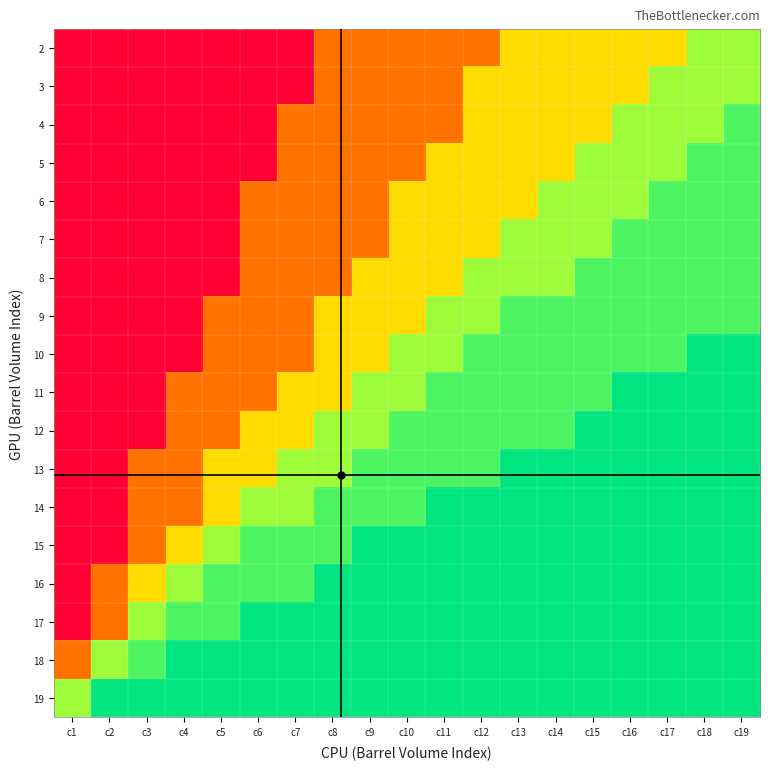

Rank the series at c2 from lowest to highest value.

2, 3, 4, 5, 6, 7, 8, 9, 10, 11, 12, 13, 14, 15, 16, 17, 18, 19